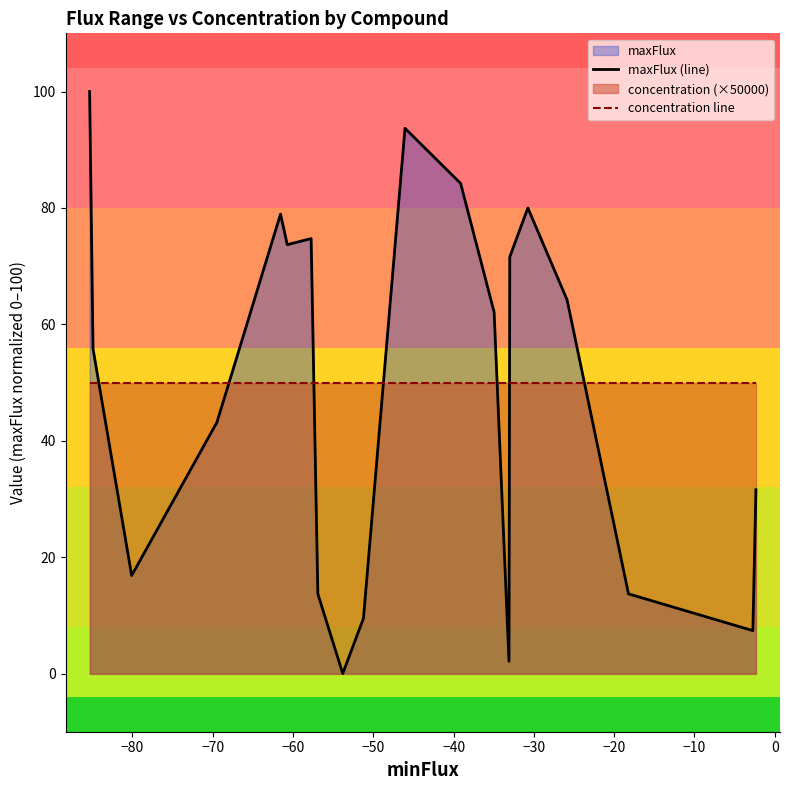

List the series in order of their peak value, highest first.

maxFlux (line), concentration line